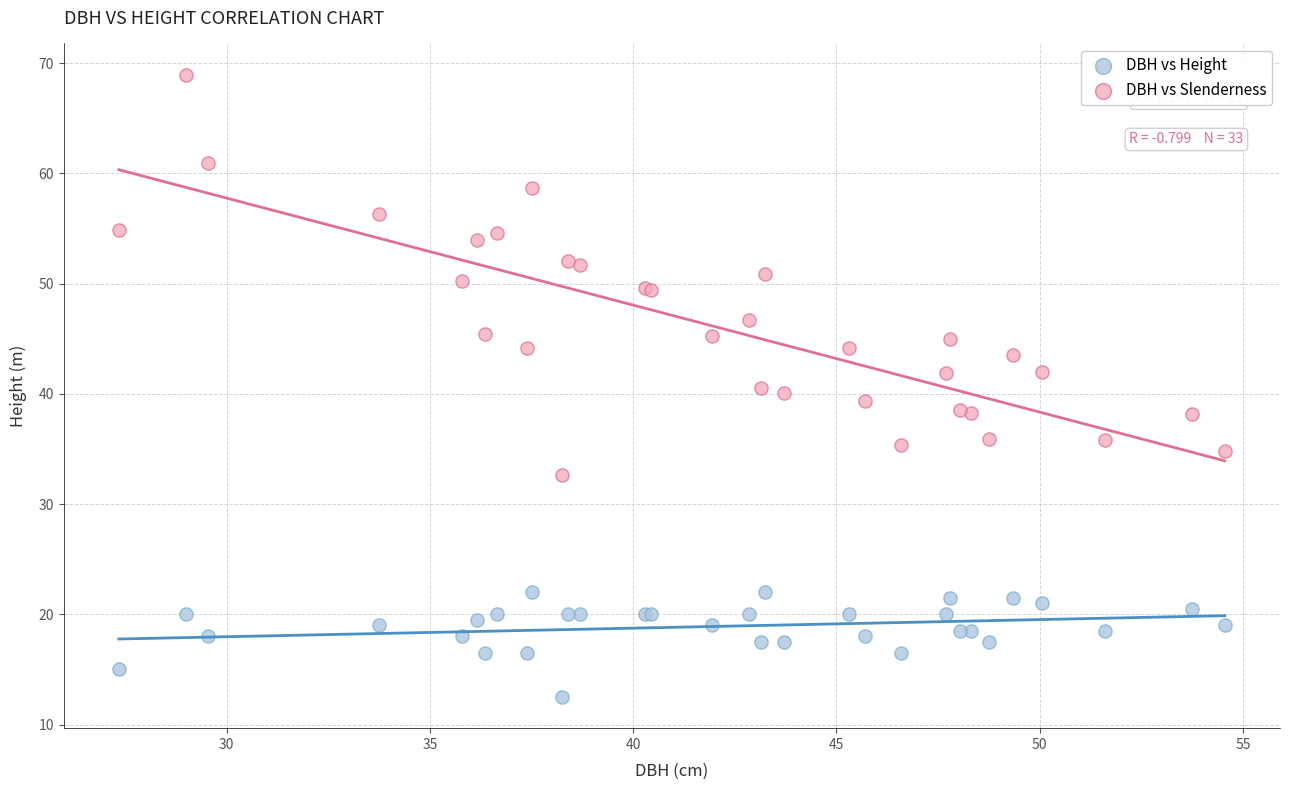

Which series reaches the maximum Y coordinate?

DBH vs Slenderness